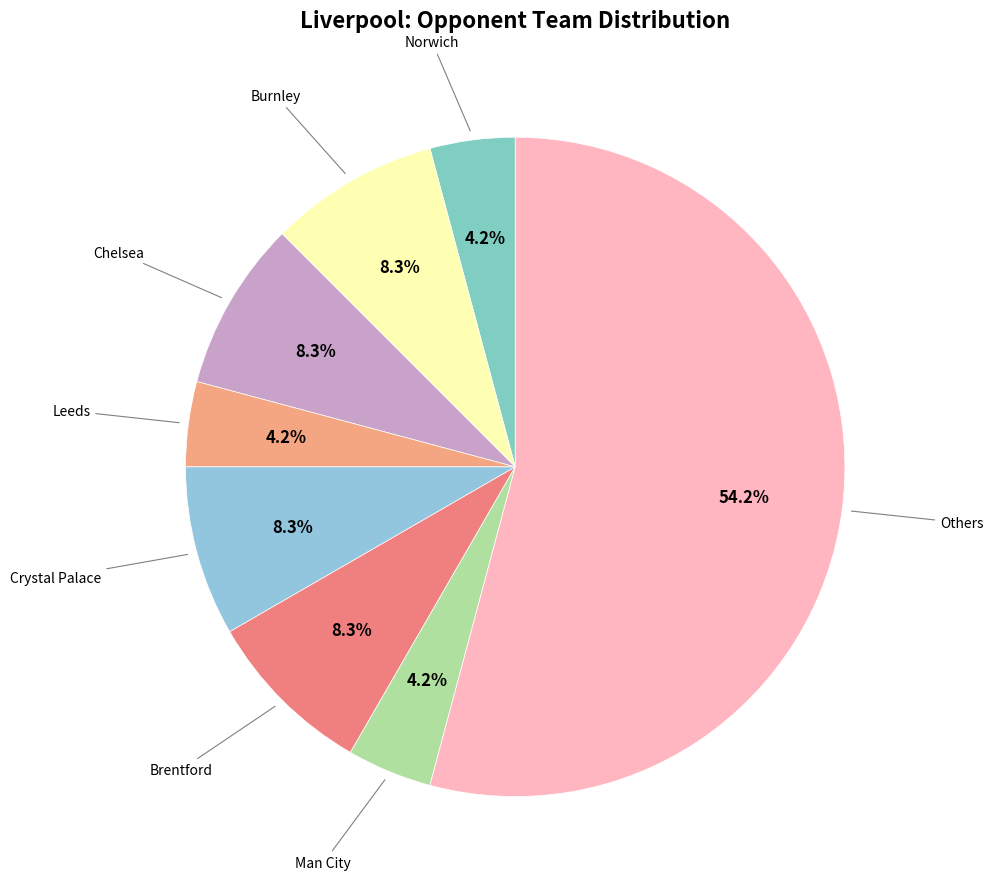

How many slices are in this pie chart?

8